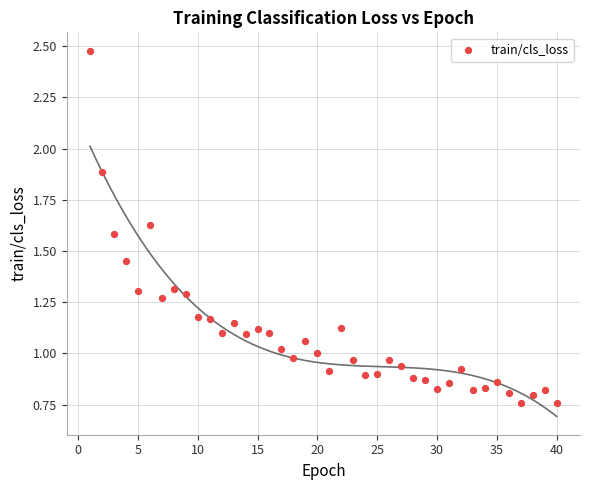

What is the range of Y values (max minus min)?

1.7